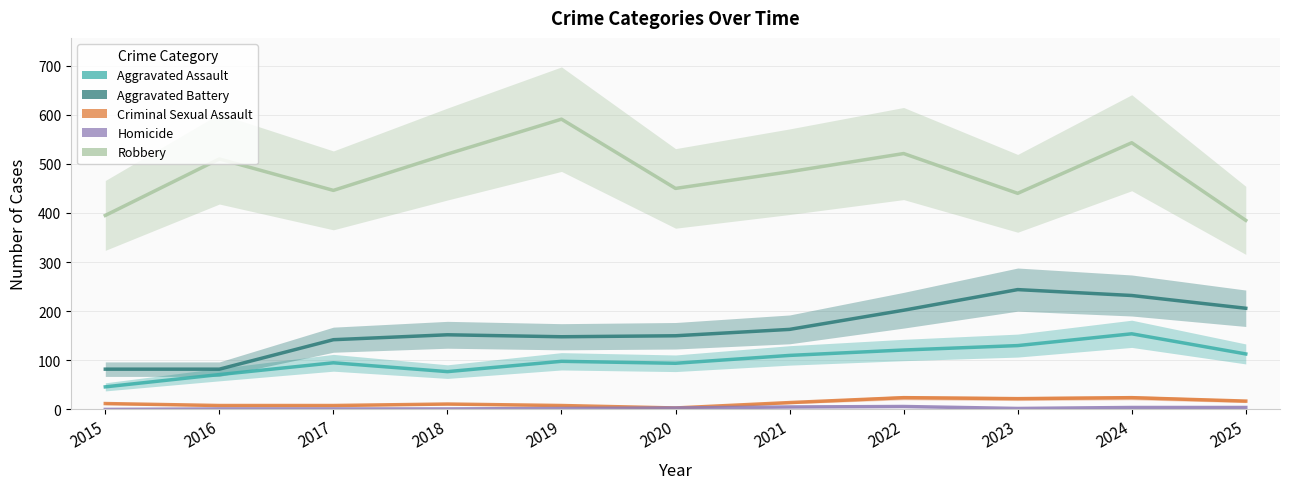

Between 2018 and 2017, which is larger?

2017